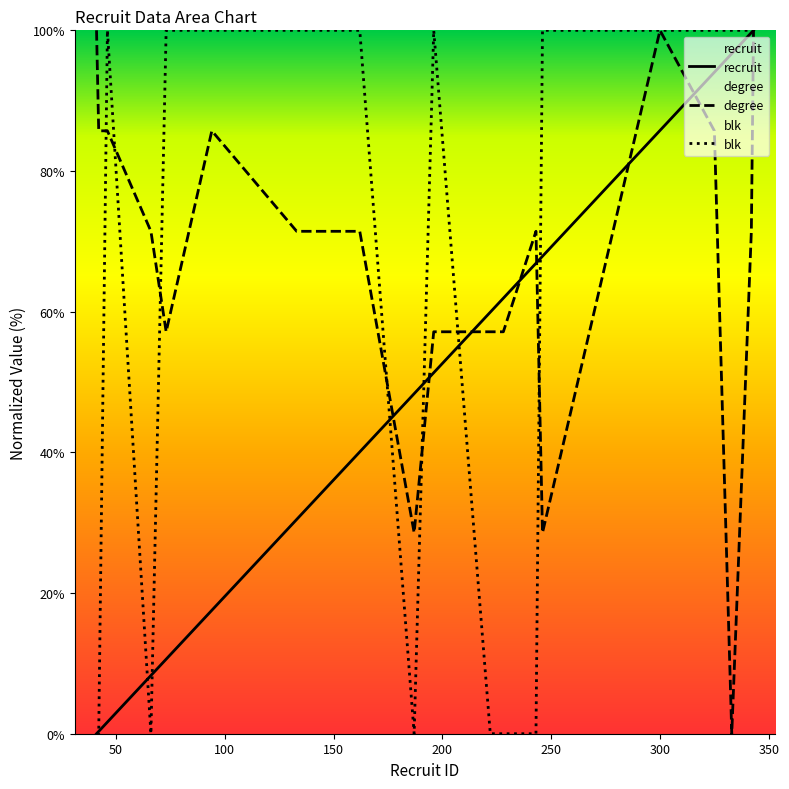

List the series in order of their overall mean, highest first.

degree, blk, recruit